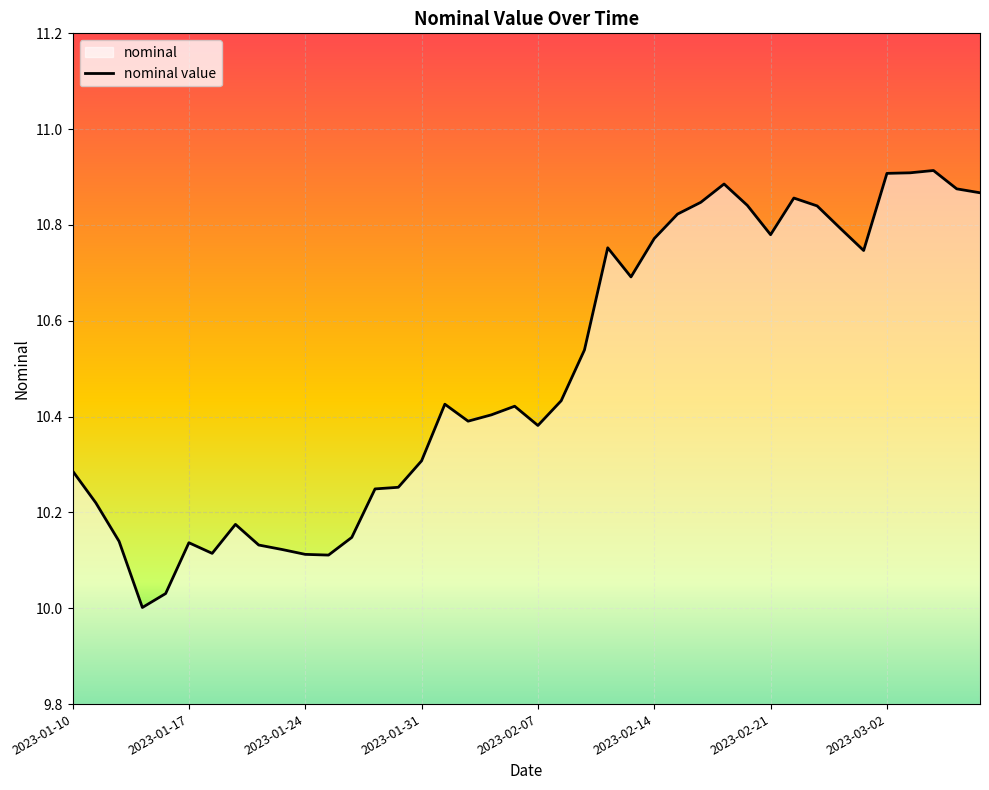

What is the difference between the values at 19 and 27?

0.4